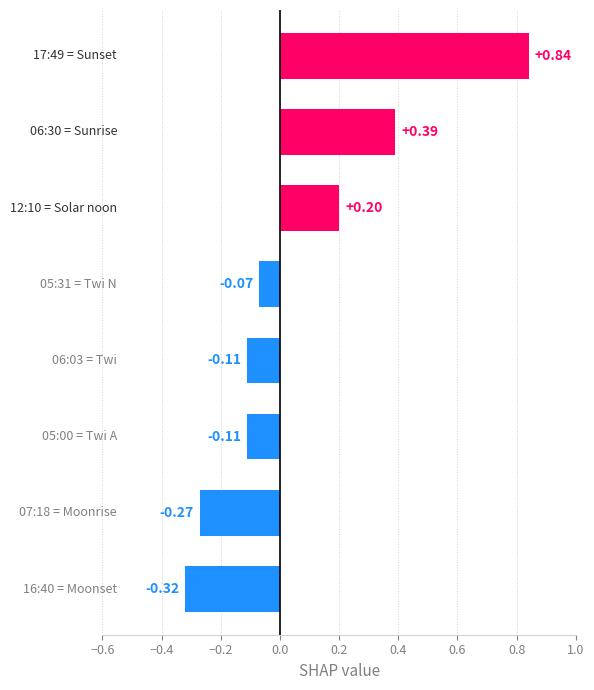

What is the difference between the maximum and second lowest values?

1.1